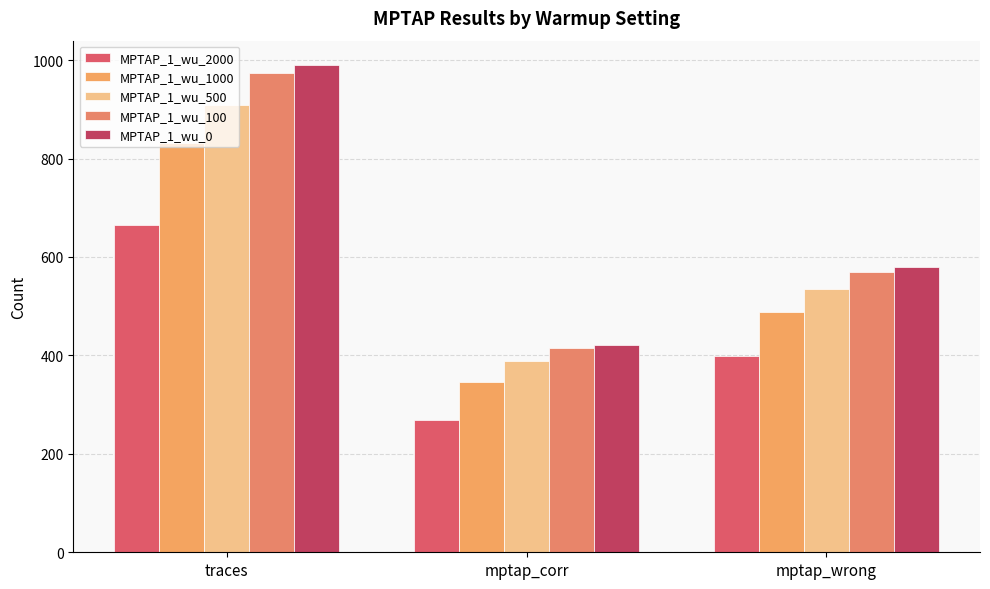

How many series are shown in this chart?

5